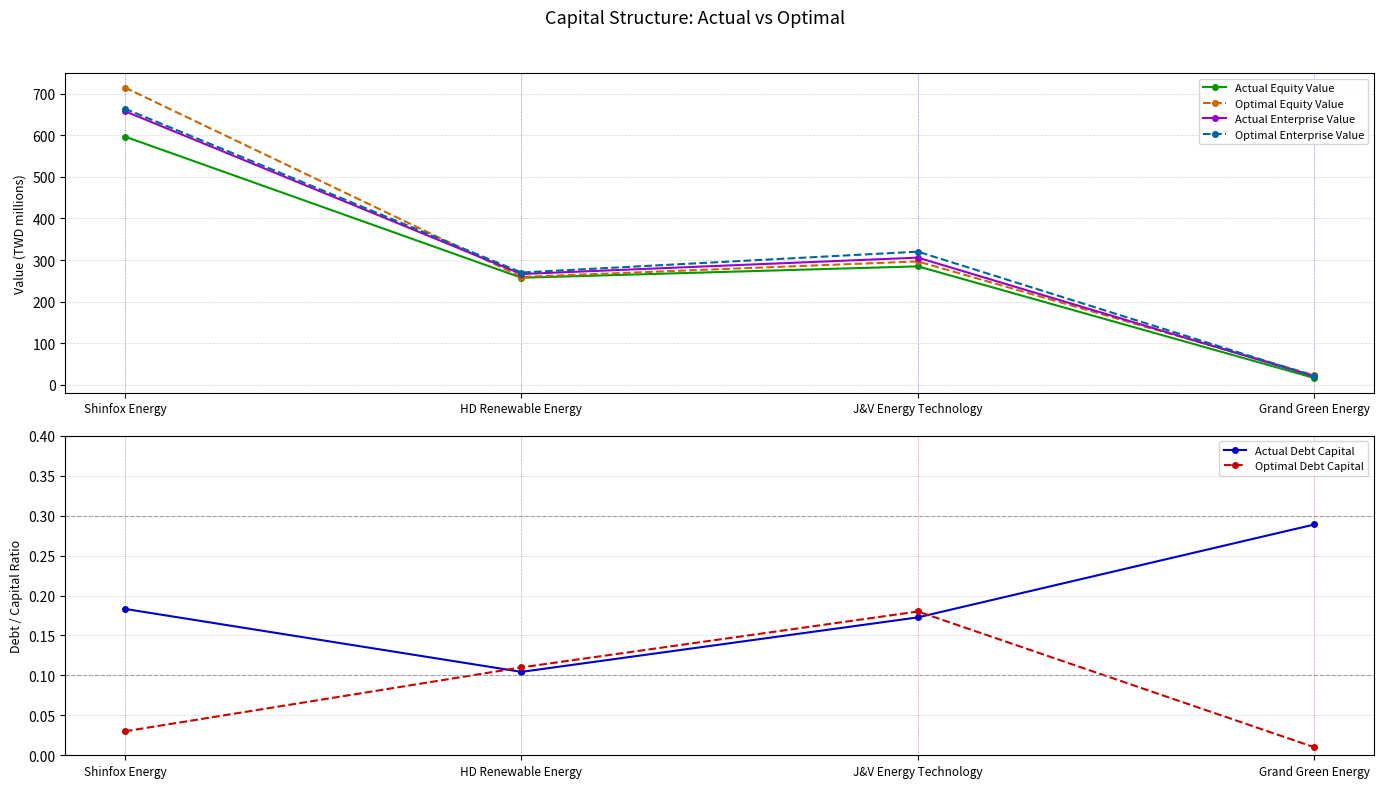

Does the chart display data point markers on the line(s)?

Yes